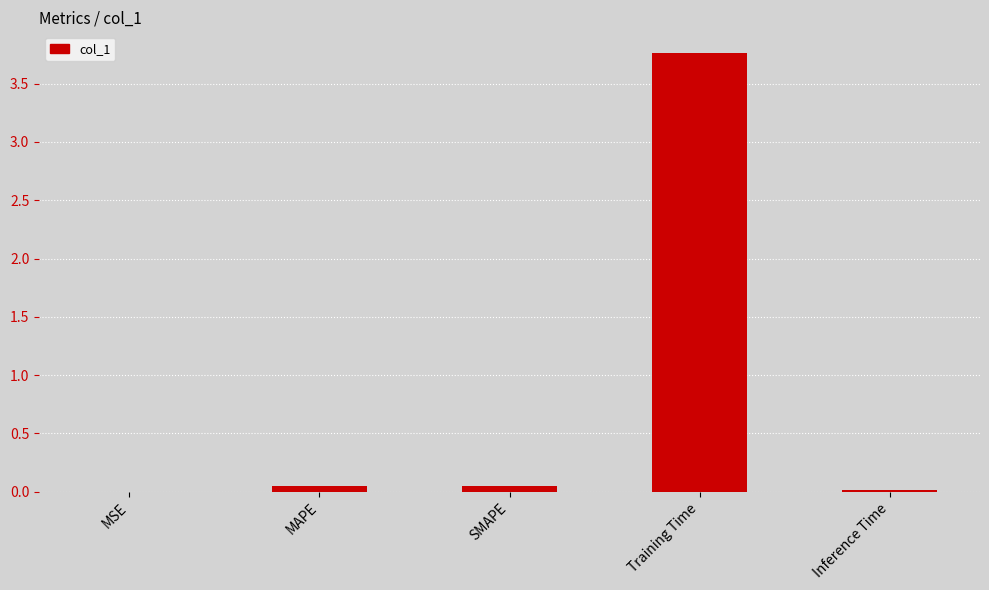

Does the chart contain stacked bars?

No